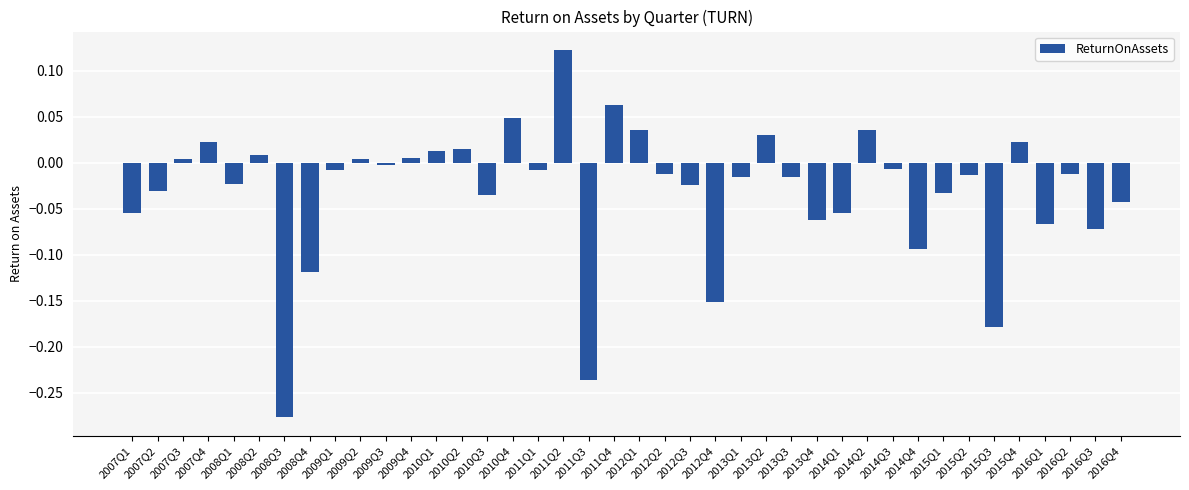

What is the label of the 3rd bar from the right?

2016Q2